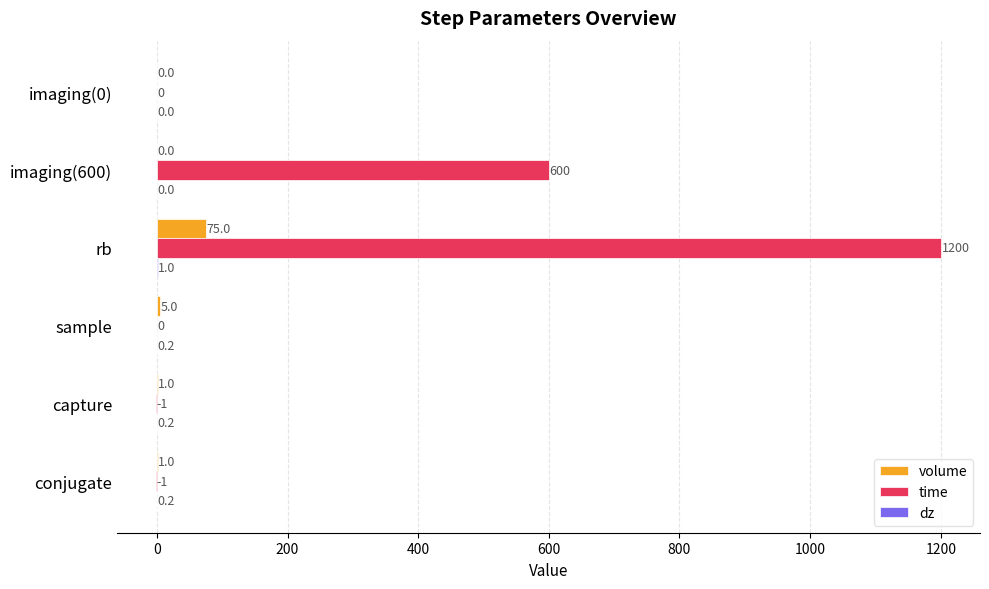

At which label does time reach its peak?

rb